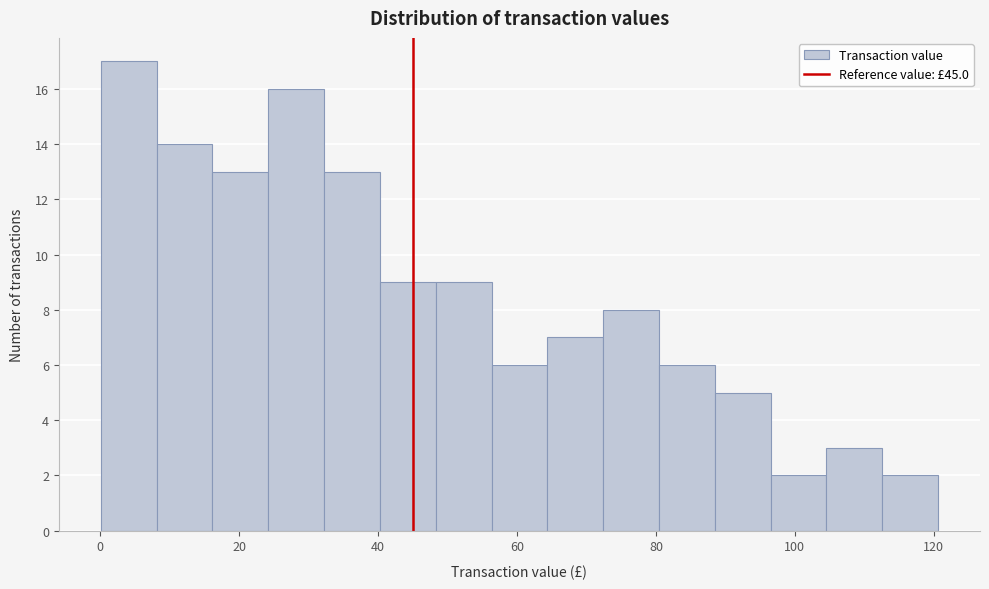

Reading left to right, transcribe this chart: for each bar, give the range it covers on the x-axis and its height. Neither the bar edges nor the heights are printed on the chart, so give them approximately, as read against the axes.

0 to 8: 17
8 to 16: 14
16 to 24: 13
24 to 32: 16
32 to 40: 13
40 to 48: 9
48 to 56: 9
56 to 64: 6
64 to 72: 7
72 to 80: 8
80 to 88: 6
88 to 96: 5
96 to 104: 2
104 to 112: 3
112 to 120: 2